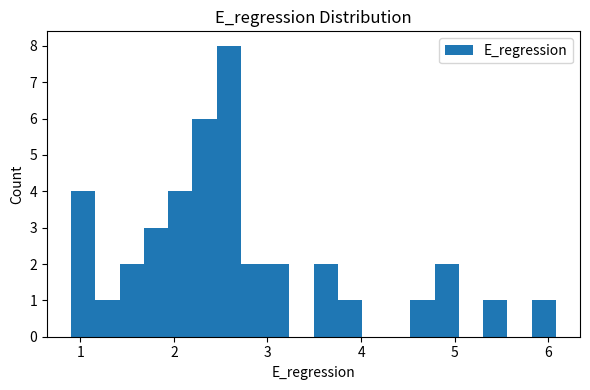

Around what value on the x-axis is the tallest bar? Give the approximate position of its centre, as read against the axis.

2.6